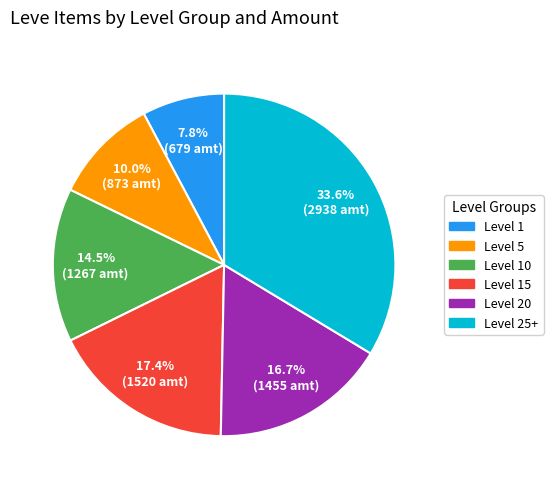

Is there a majority slice in this chart?

No